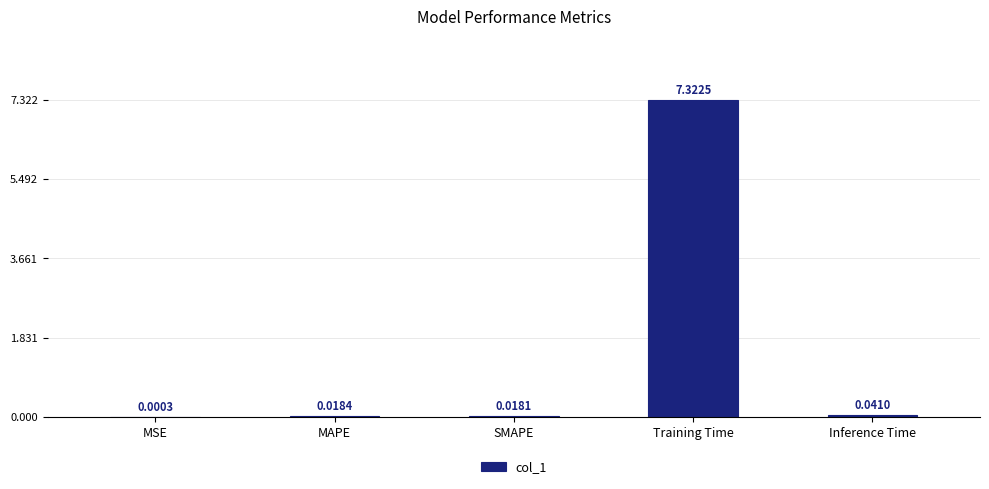

What is the maximum value shown in the chart?

7.3